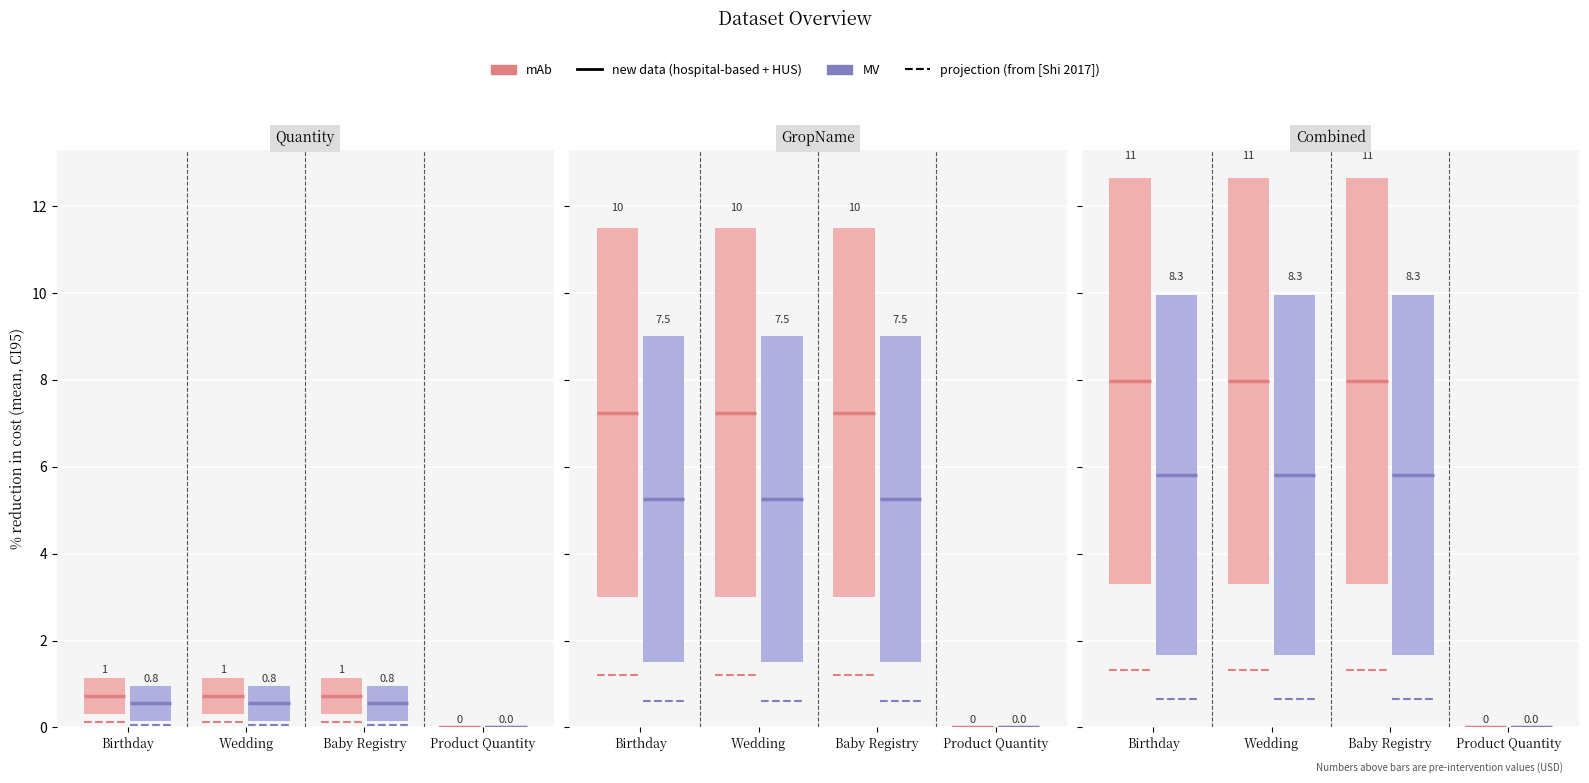

What is the label of the 4th bar from the left?

Product Quantity